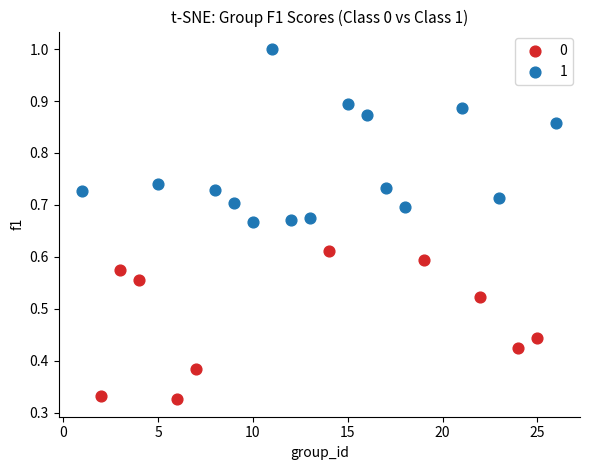

Which series contains the lowest Y value?

0